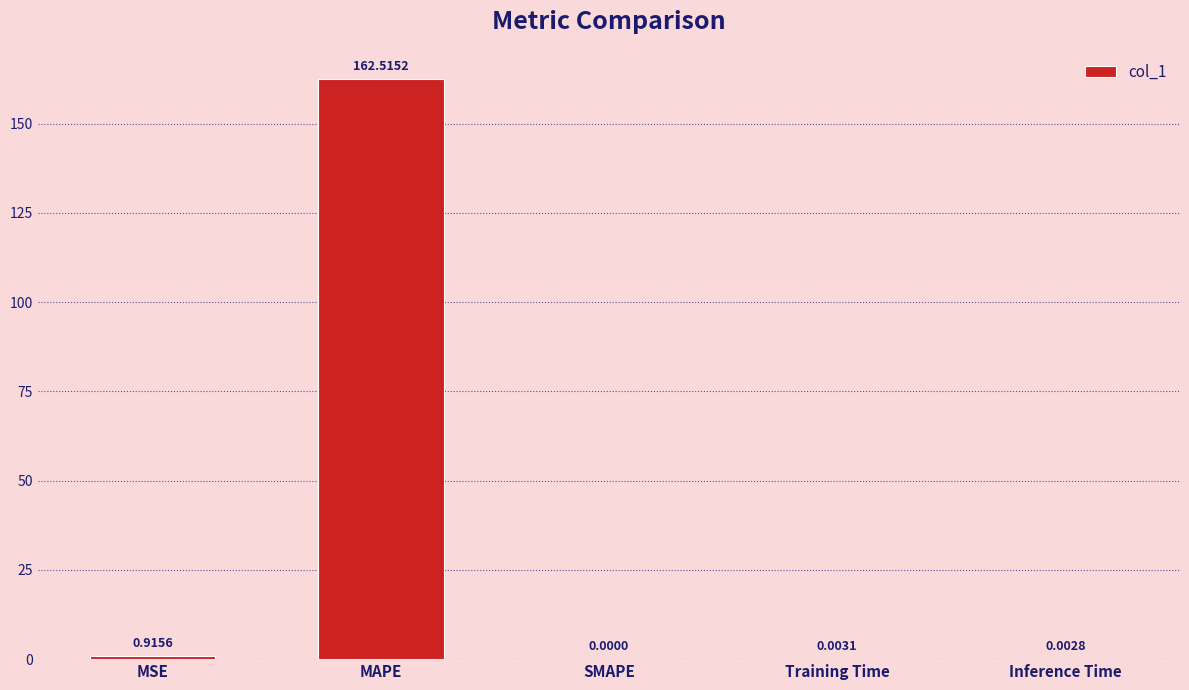

What is the change in value from MAPE to Training Time?

-162.5